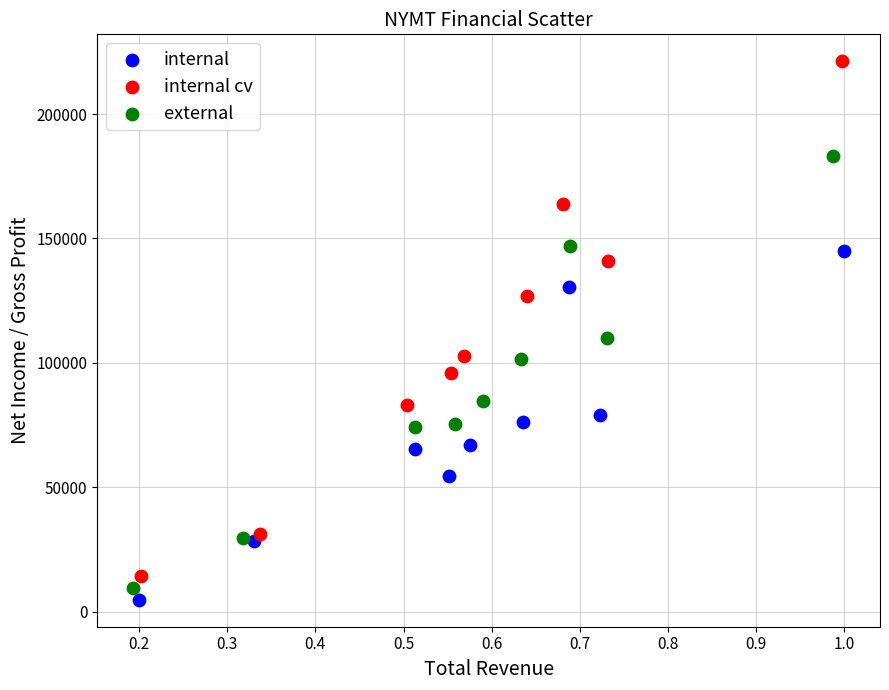

Which series contains the highest Y value?

internal cv